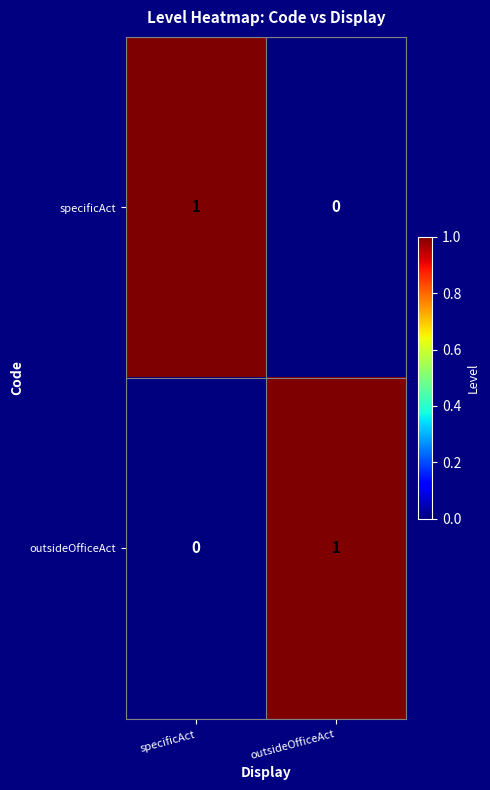

True or false: outsideOfficeAct has a value of -1 at specificAct.

False